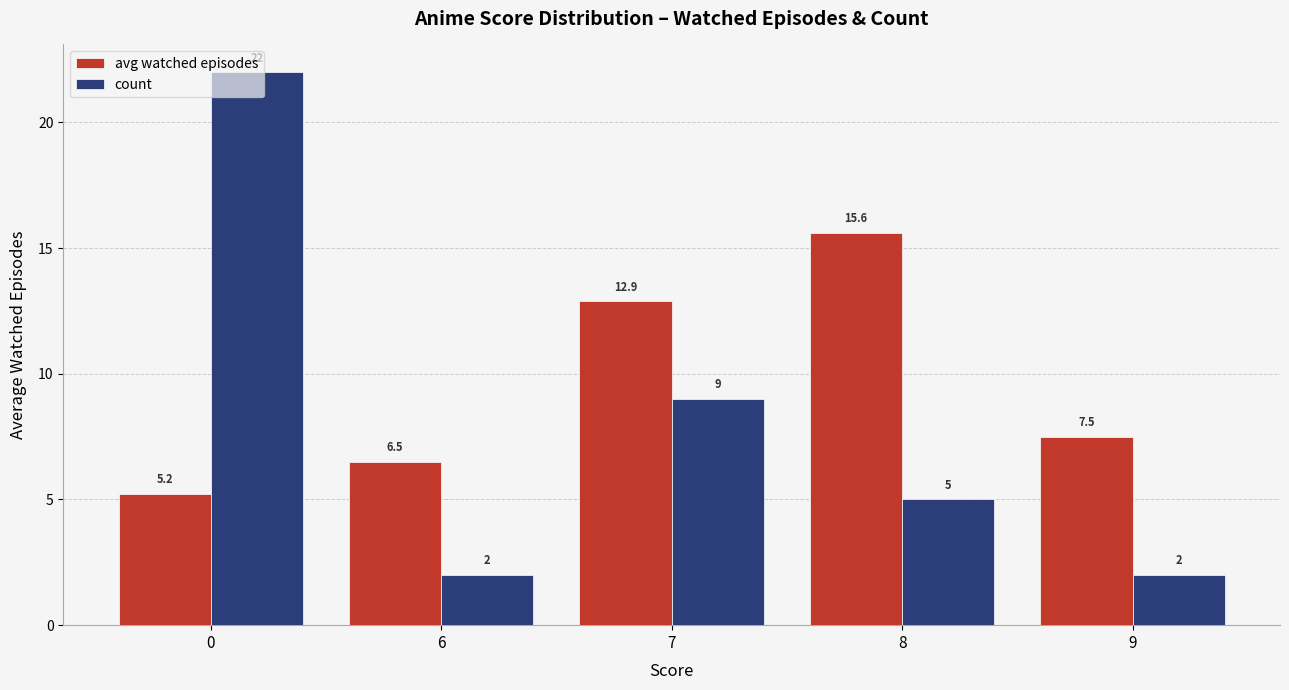

How many values in the avg watched episodes series exceed 7?

3